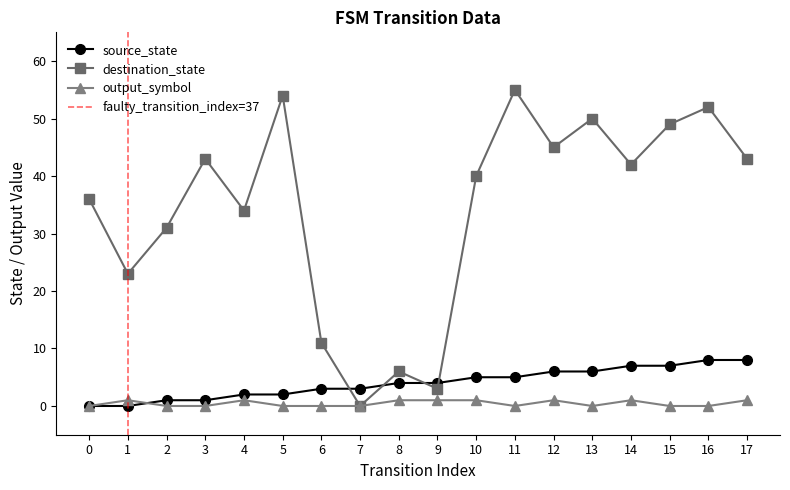

What is the sum of the output_symbol values at 15 and 12?

1